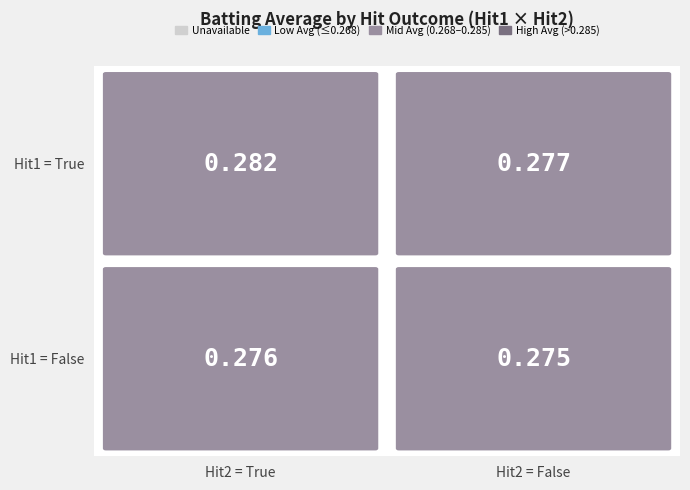

Reading left to right, transcribe all the data shown in this chart.

True_True=0.3	True_False=0.3	False_True=0.3	False_False=0.3